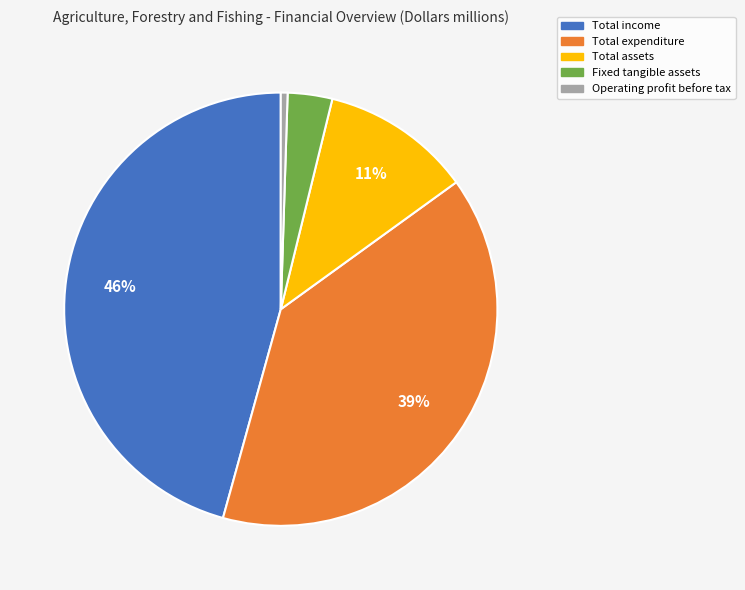

To the nearest percent, what is the combined percentage of Total assets and Total income?

57%